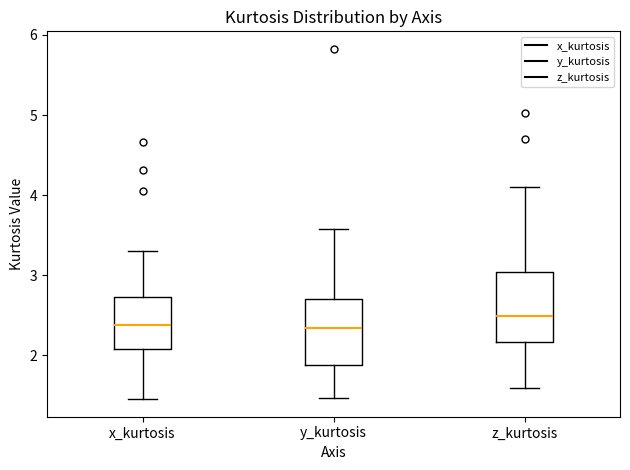

Where is the upper edge of the box for x_kurtosis on the y-axis? The values are not printed on the chart, so give them approximately, as read against the axis.

2.7